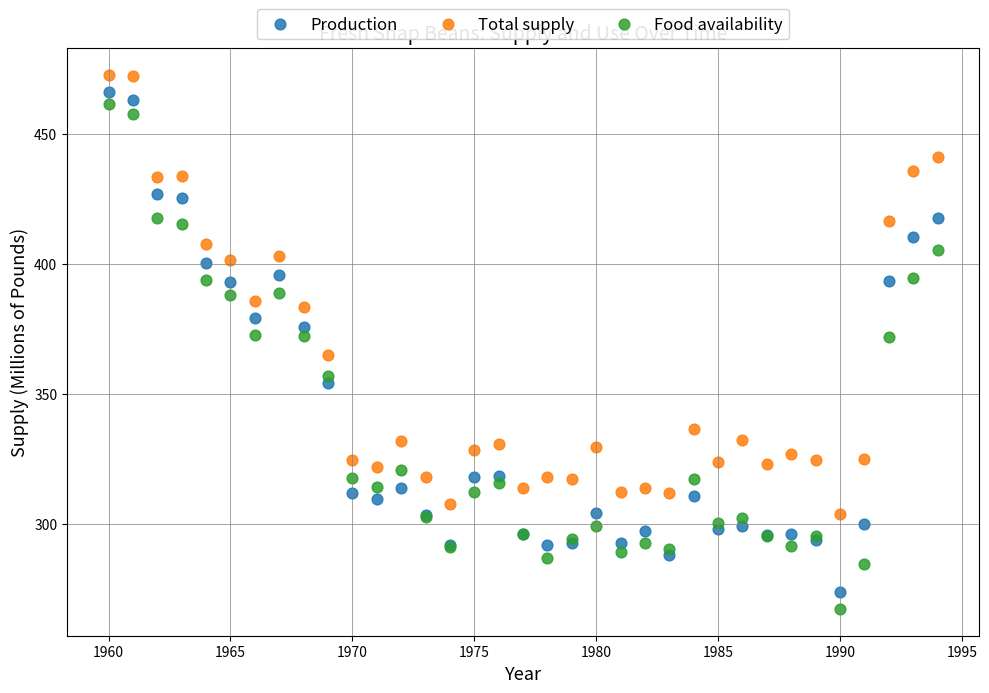

What are all the series names shown in the legend?

Production, Total supply, Food availability